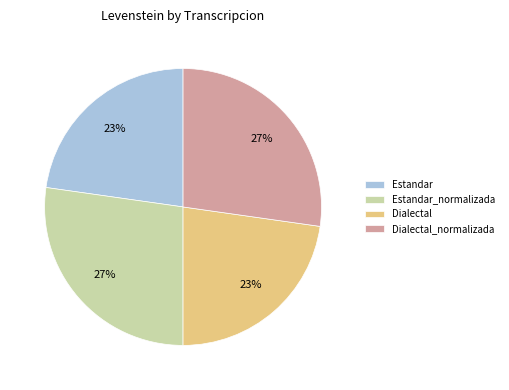

To the nearest percent, what portion does Dialectal_normalizada represent?

27%